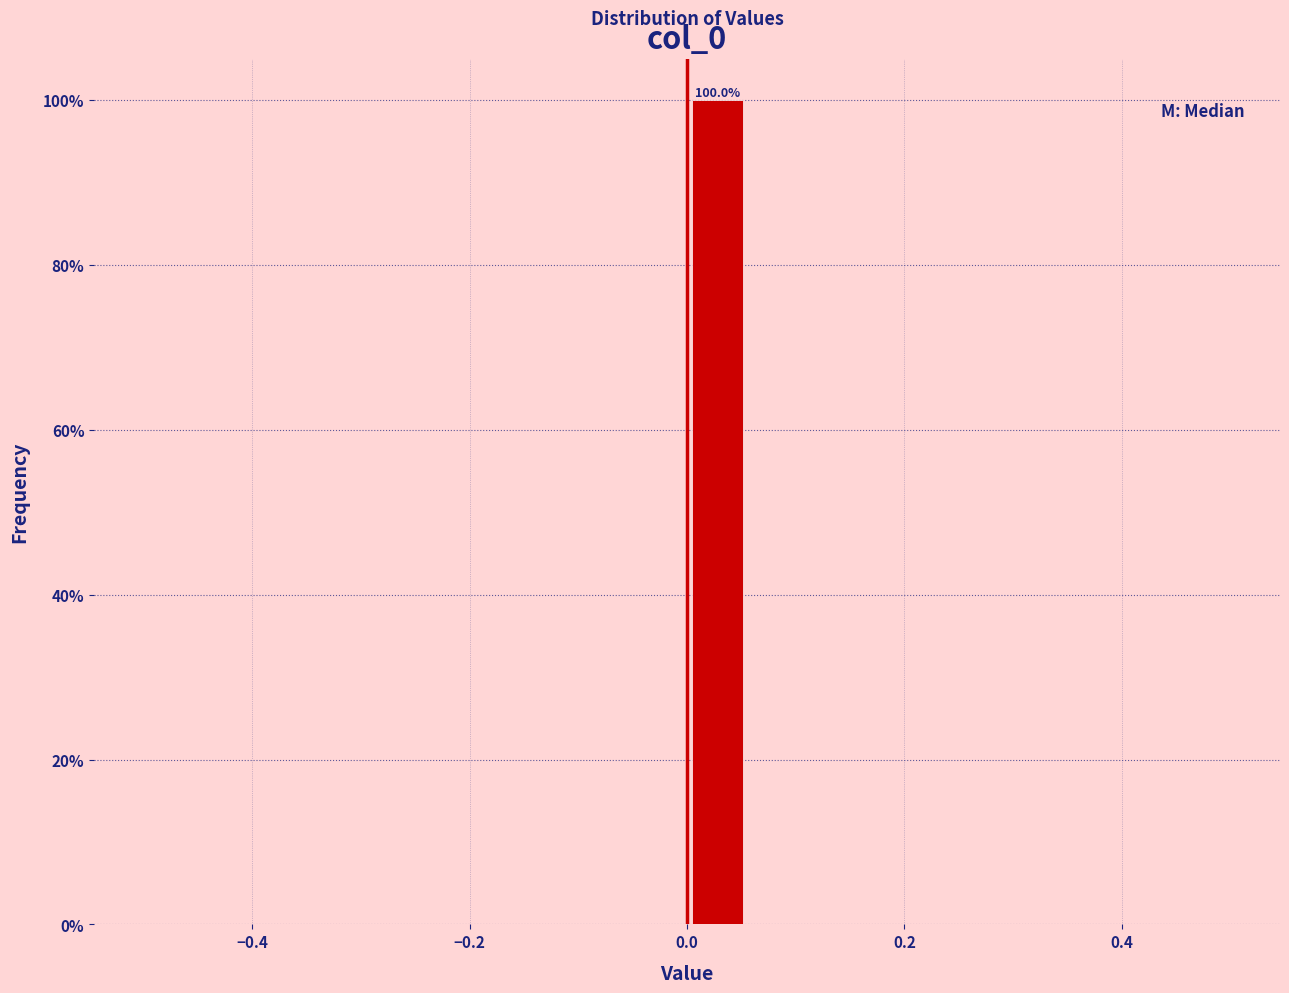

Around what value on the x-axis is the tallest bar? Give the approximate position of its centre, as read against the axis.

0.02